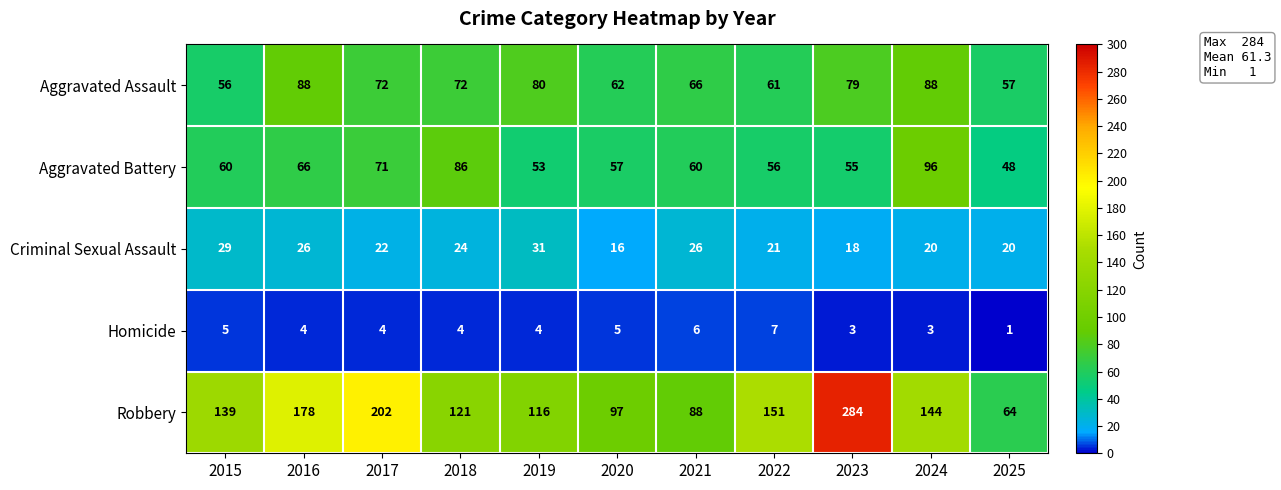

At which label does Robbery reach its minimum?

2025